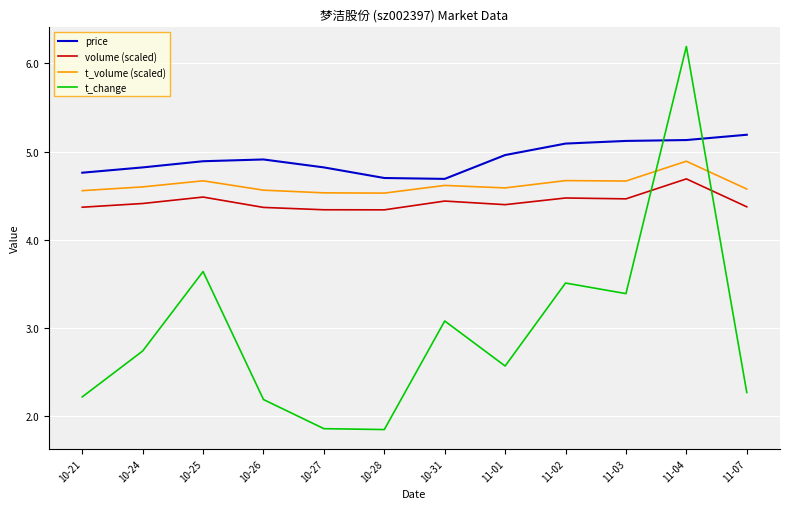

Which series has the largest range (max minus min)?

t_change